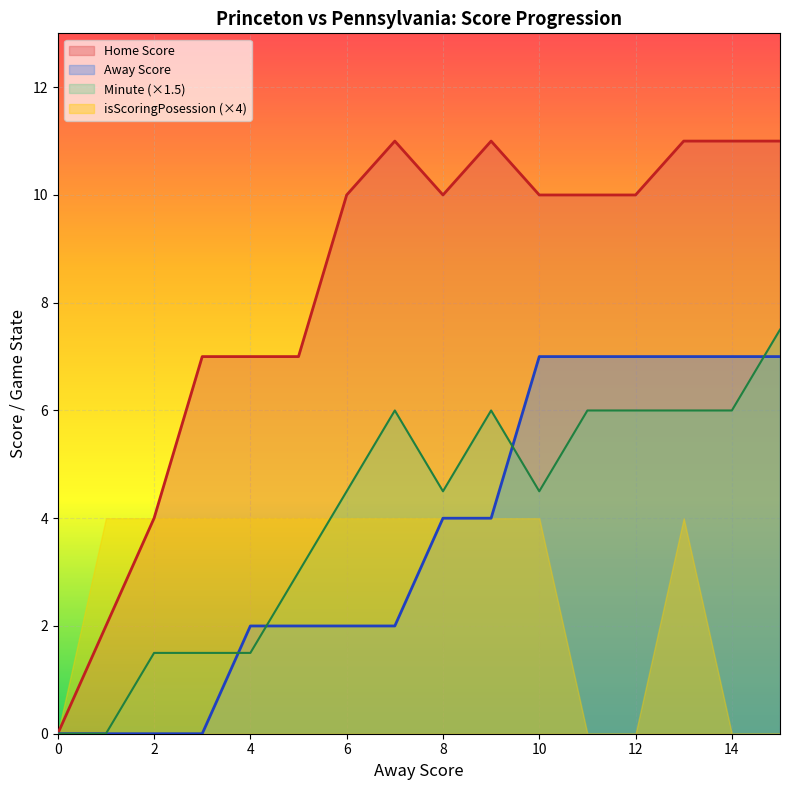

What is the total value across all series at 4?

14.5